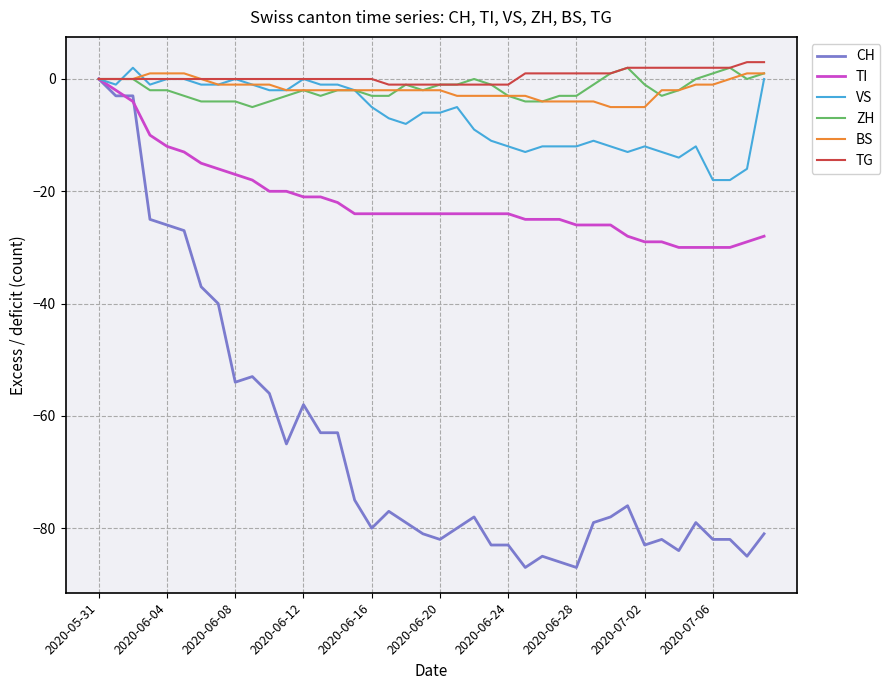

Which series has the widest spread of values?

CH